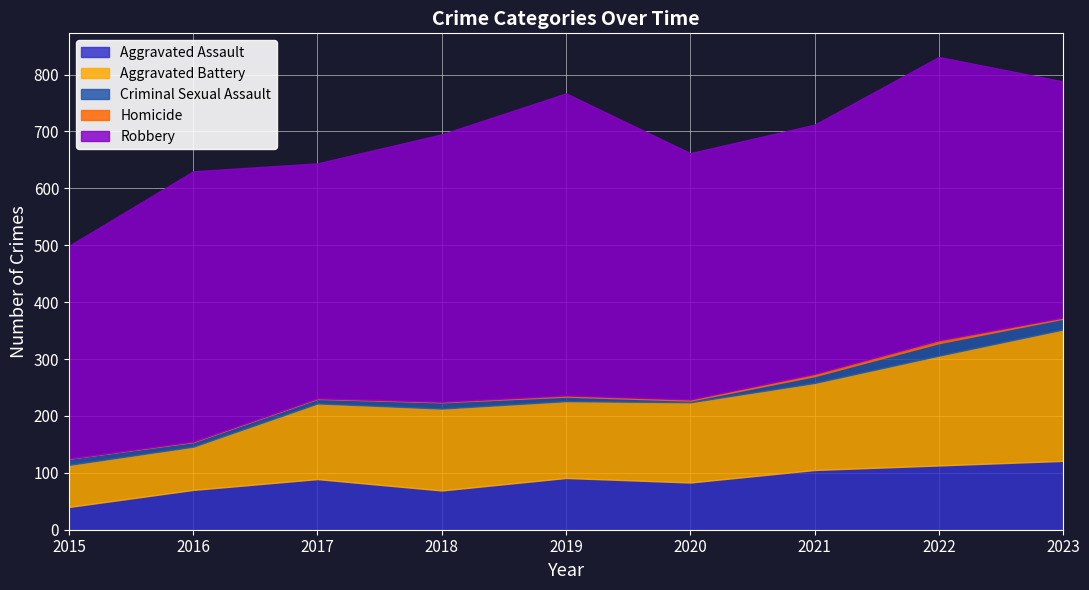

Rank the categories by Criminal Sexual Assault value from highest to lowest.

2022, 2023, 2021, 2015, 2018, 2016, 2017, 2019, 2020